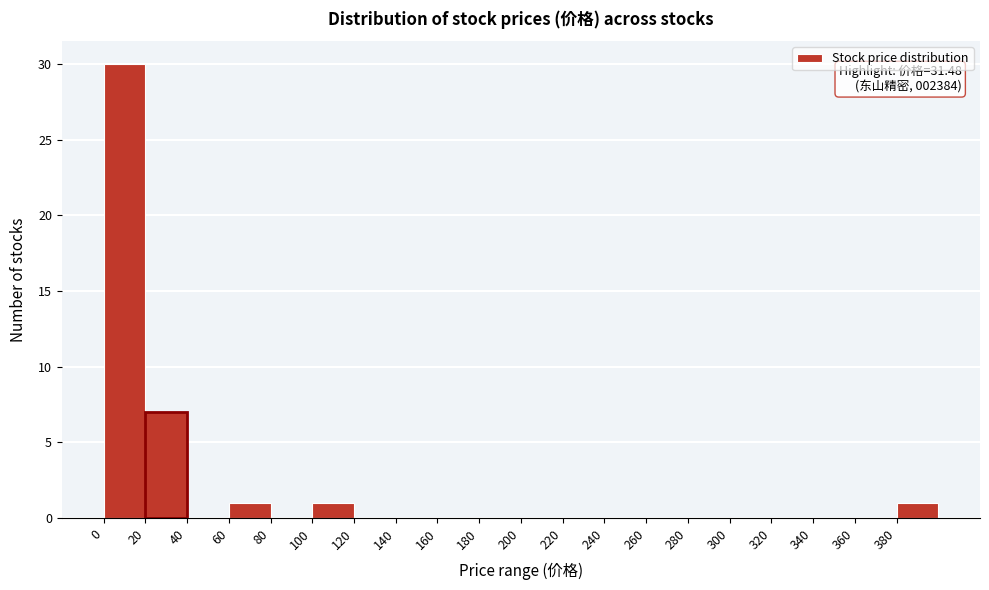

Over which range of the x-axis is the bar tallest?

0 to 20